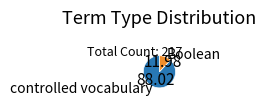

Does controlled vocabulary account for over 50% of the chart?

Yes